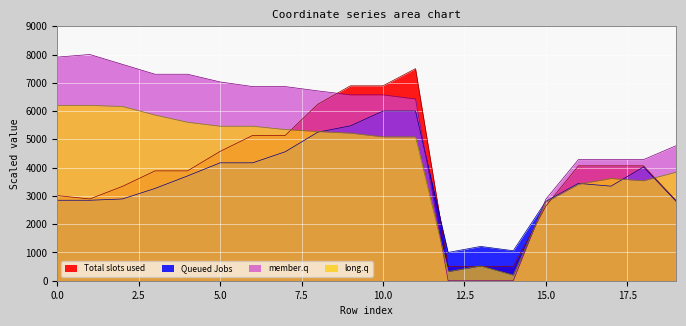

Rank the series at 5 from lowest to highest value.

y1, y0, x1, x0